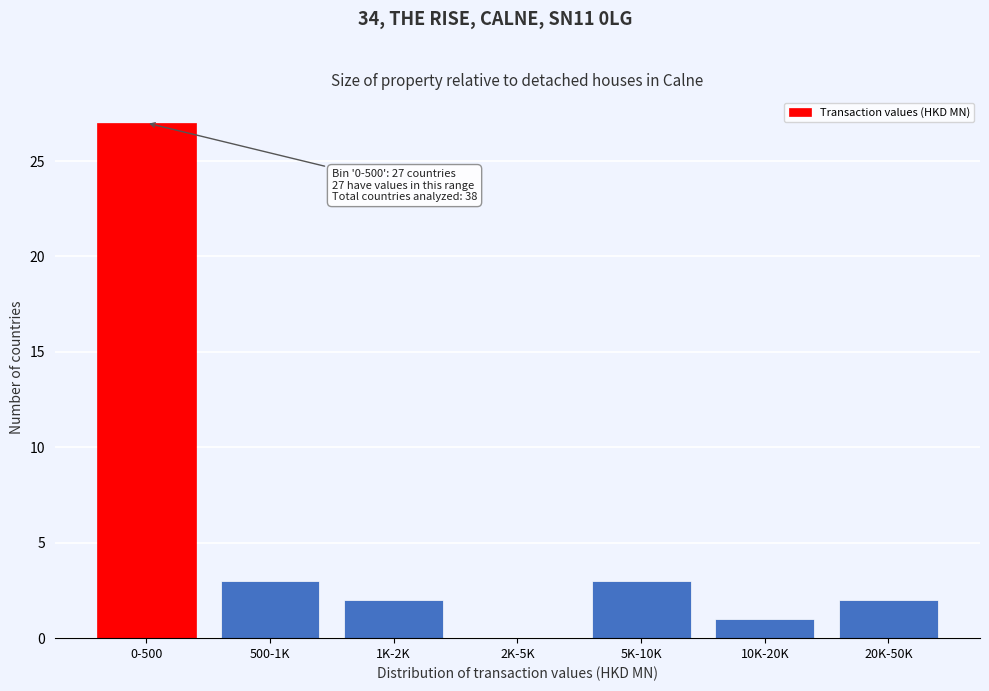

Reading left to right, list all the values displayed in this chart.

0-500=27	500-1K=3	1K-2K=2	2K-5K=0	5K-10K=3	10K-20K=1	20K-50K=2